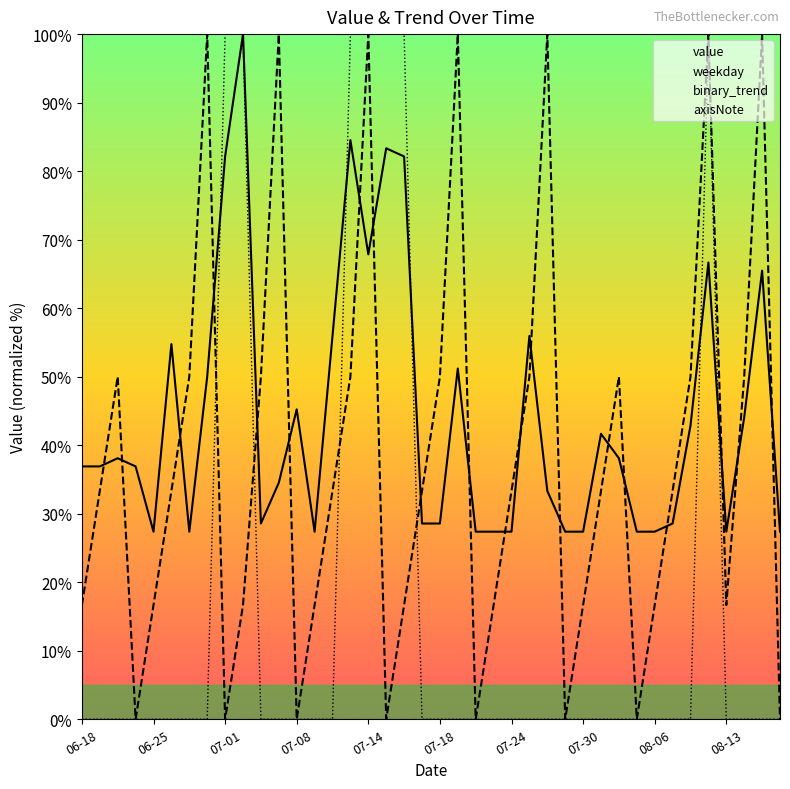

True or false: binary_trend has more than 0 interior local peaks.

True